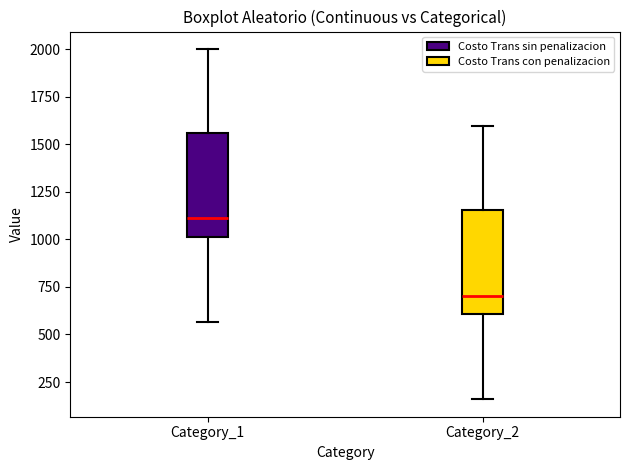

Where is the lower edge of the box for Category_1 on the y-axis? The values are not printed on the chart, so give them approximately, as read against the axis.

1000